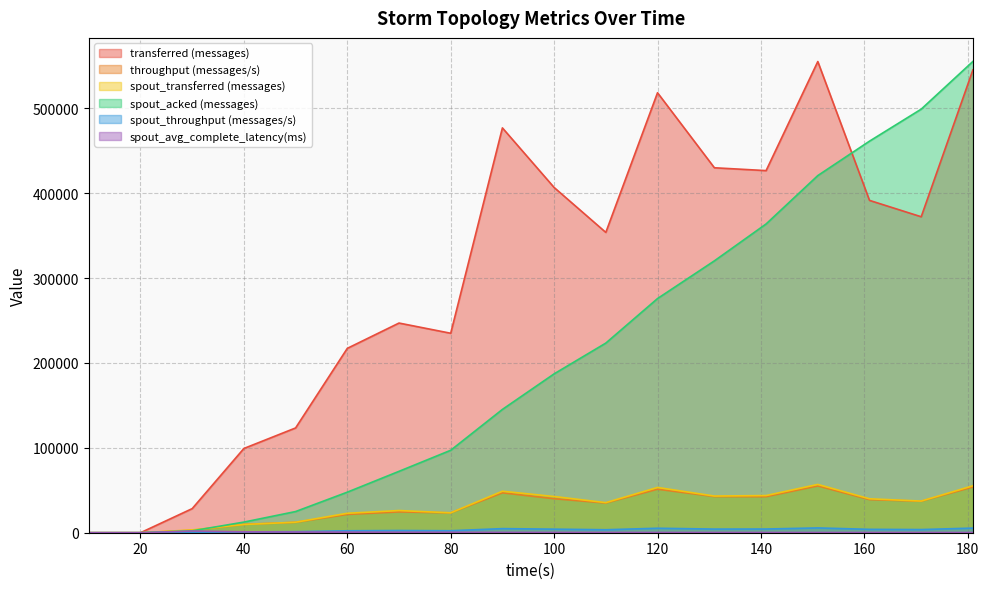

What is the value of the transferred (messages) point at the 10th from the left?

406620.0